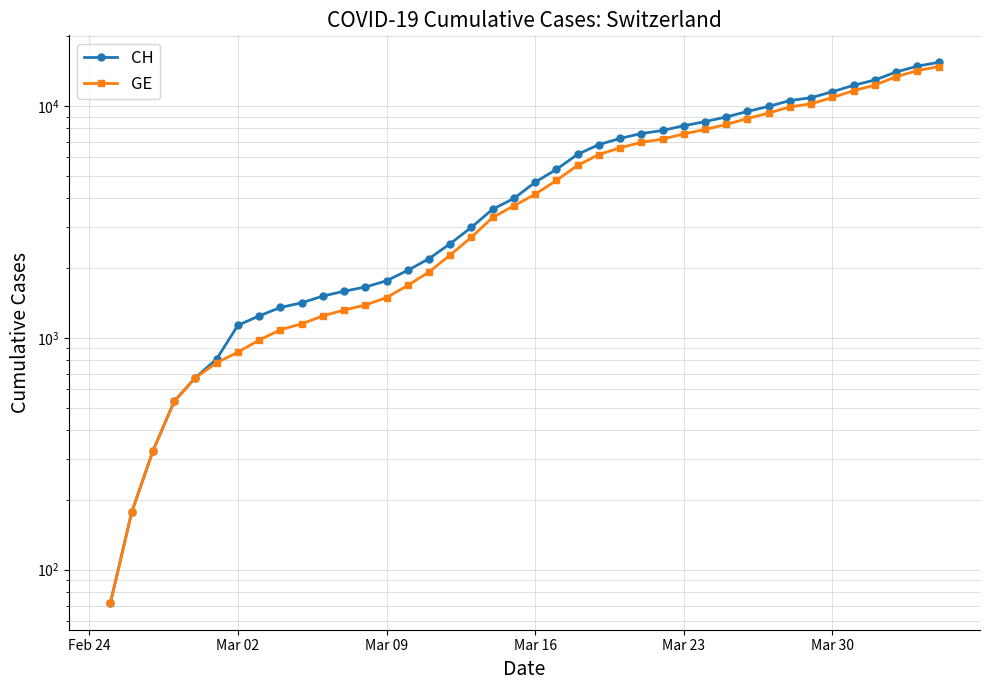

The value of CH at 9 is 2253. True or false?

False